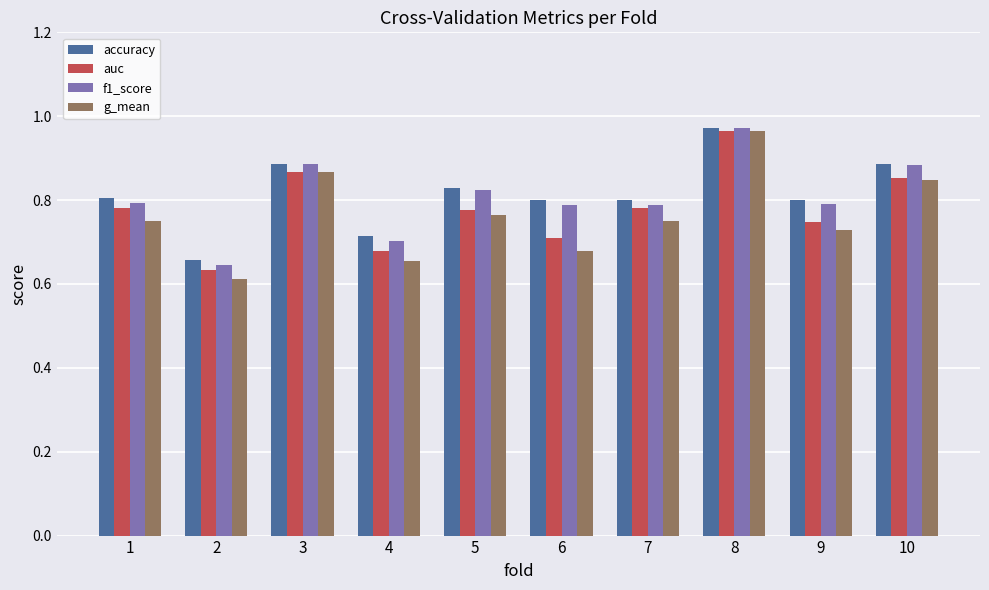

What is the sum of all f1_score values?

8.1